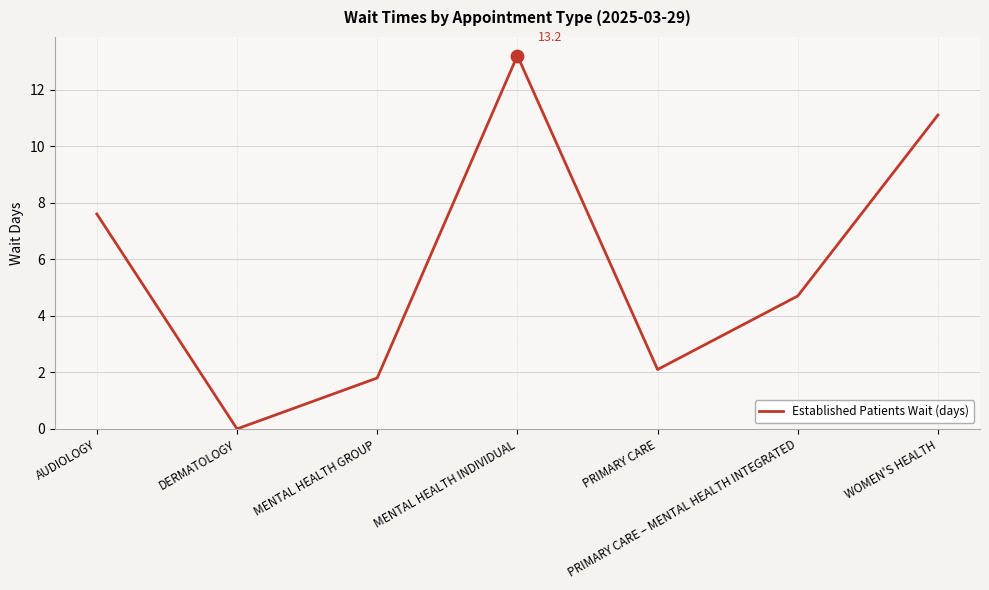

What is the change in value from AUDIOLOGY to WOMEN'S HEALTH?

+3.5